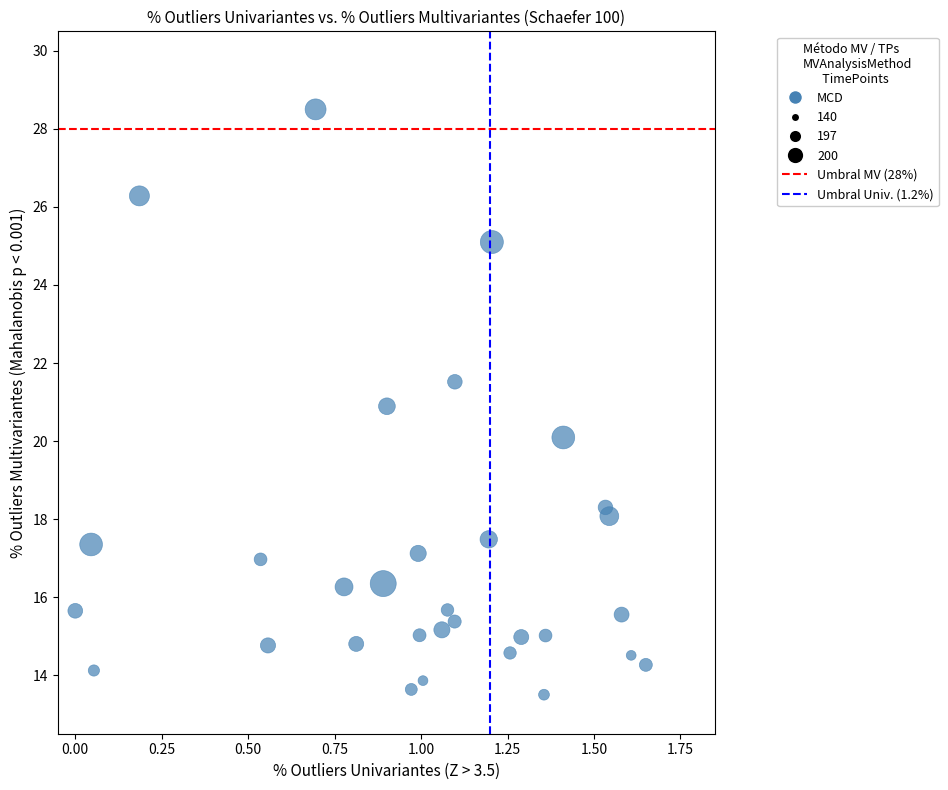

What is the range of Y values (max minus min)?

15.0